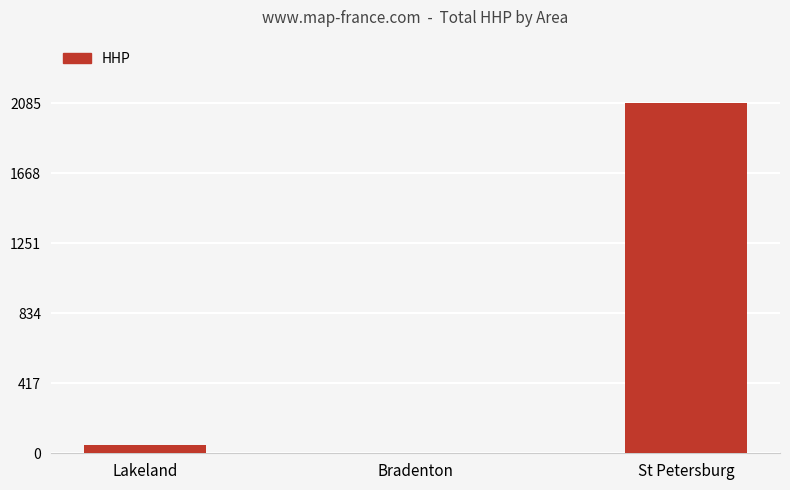

What is the average value?

712